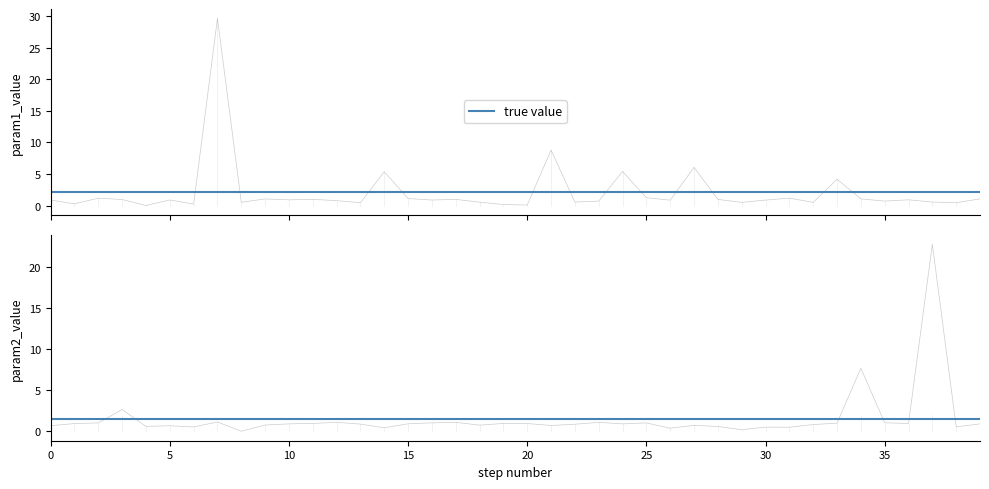

Does the chart have visible grid lines?

No